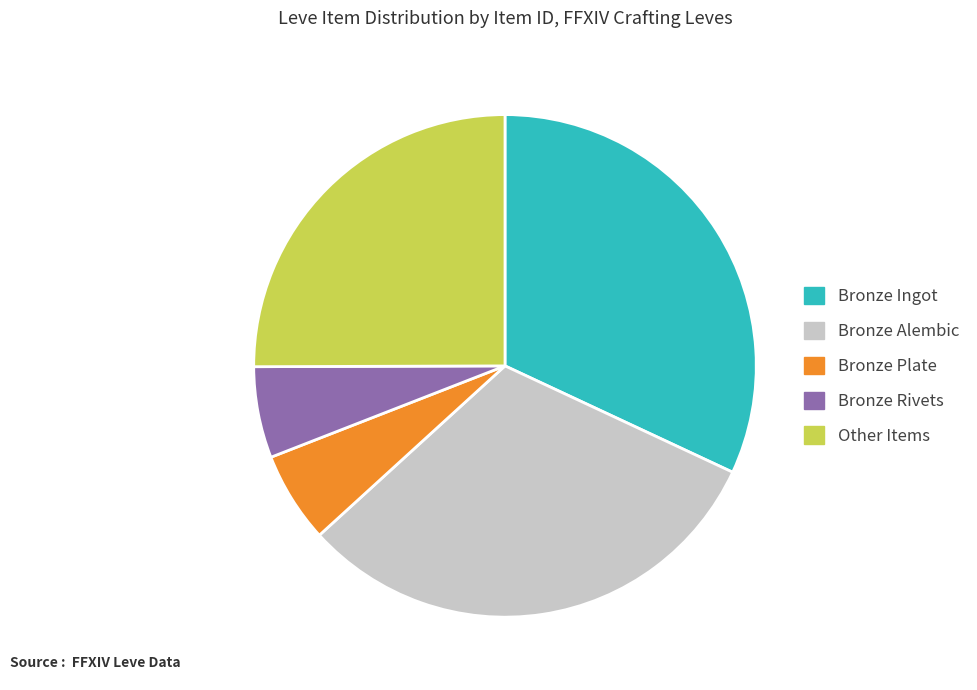

Which category has the biggest portion of the pie?

Bronze Ingot